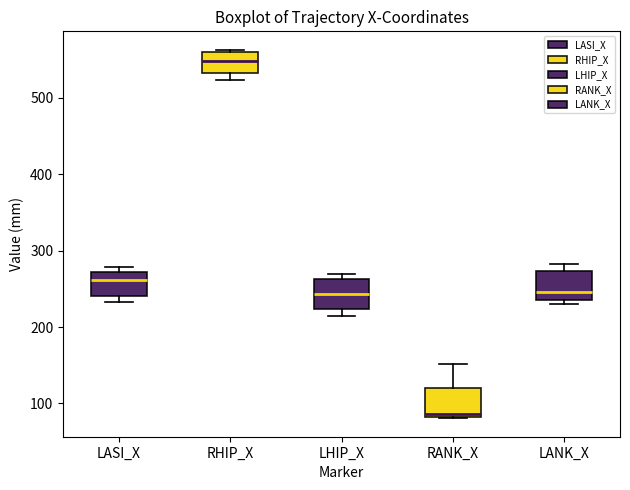

Where is the upper edge of the box for RHIP_X on the y-axis? The values are not printed on the chart, so give them approximately, as read against the axis.

560